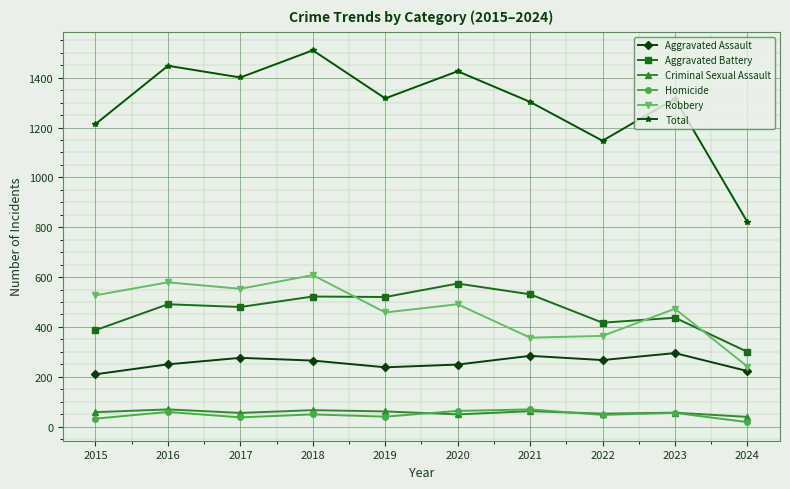

Does the chart display data point markers on the line(s)?

Yes